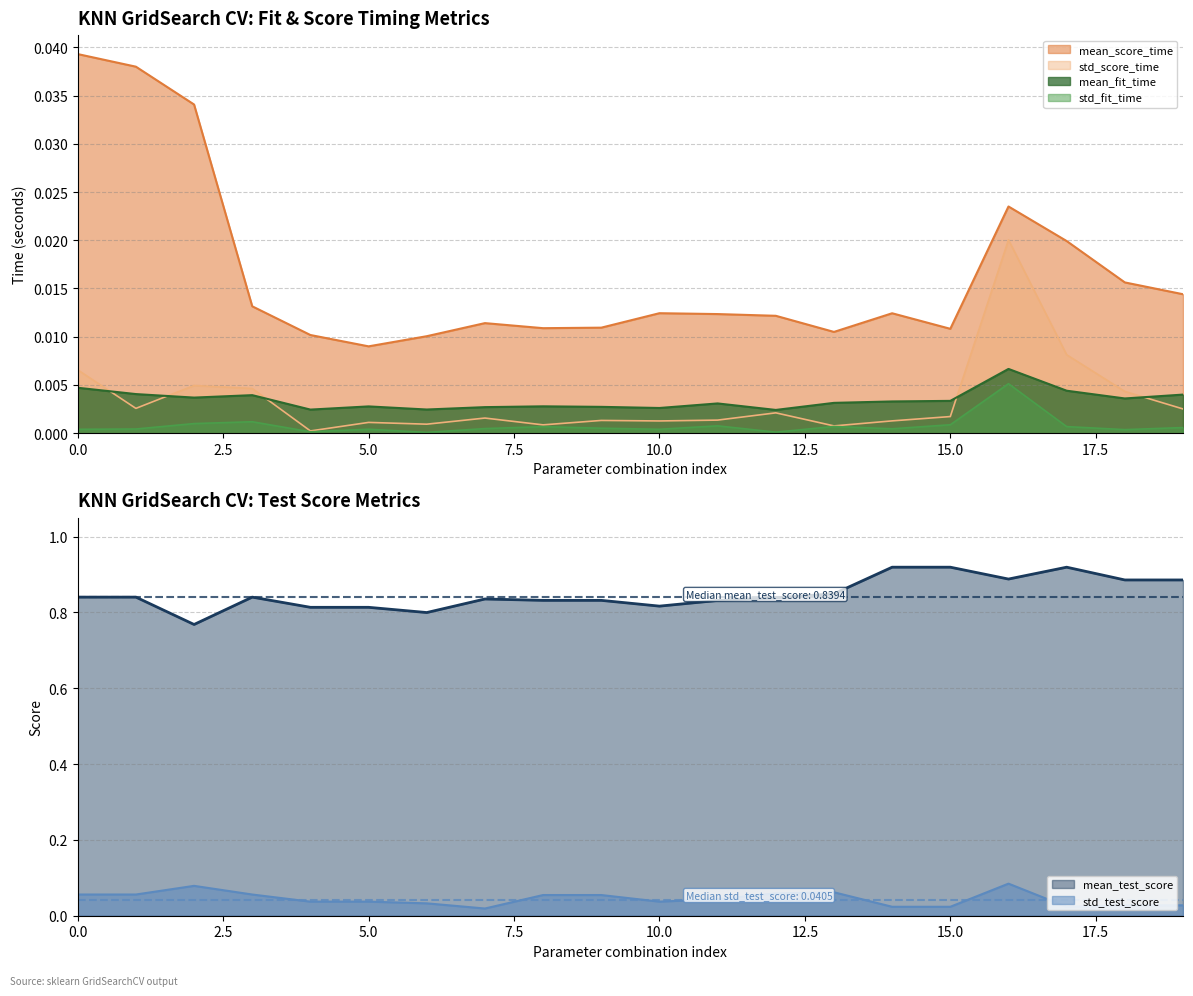

Which series has the largest range (max minus min)?

mean_test_score